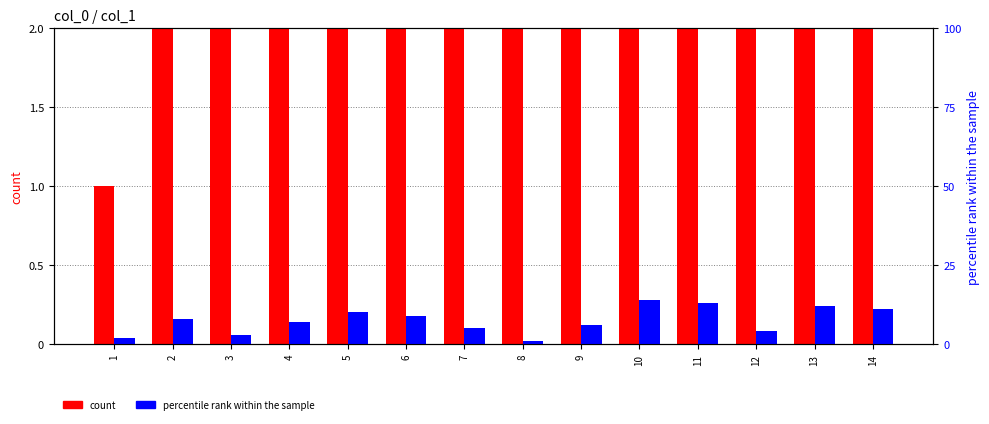

Is it true that percentile rank within the sample equals 19 at 10?

False